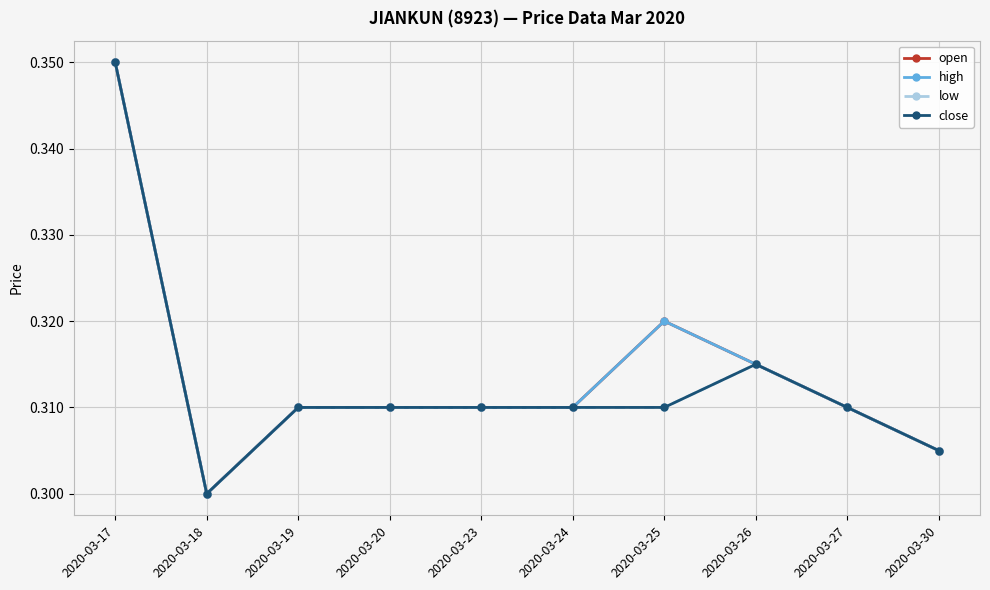

Rank the series at 2020-03-23 from highest to lowest value.

open, high, low, close